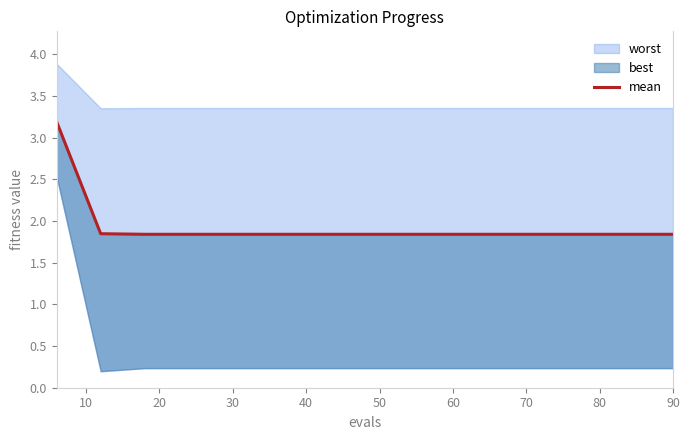

Is it true that the value at 0 is 1.1?

False